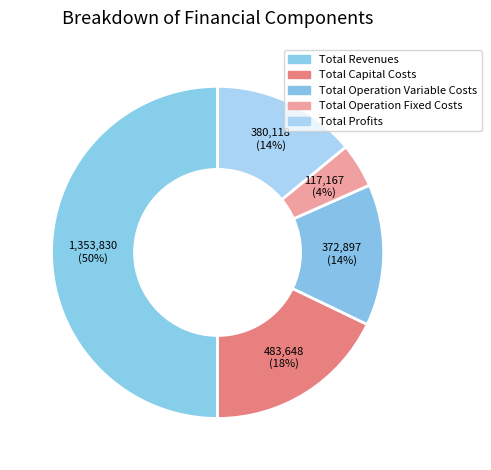

Count the number of slices in the pie.

5